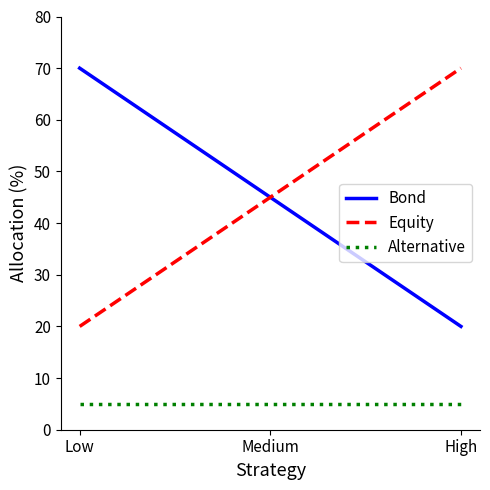

Reading left to right, extract all data points from this chart.

Bond: 70	45	20
Equity: 20	45	70
Alternative: 5	5	5